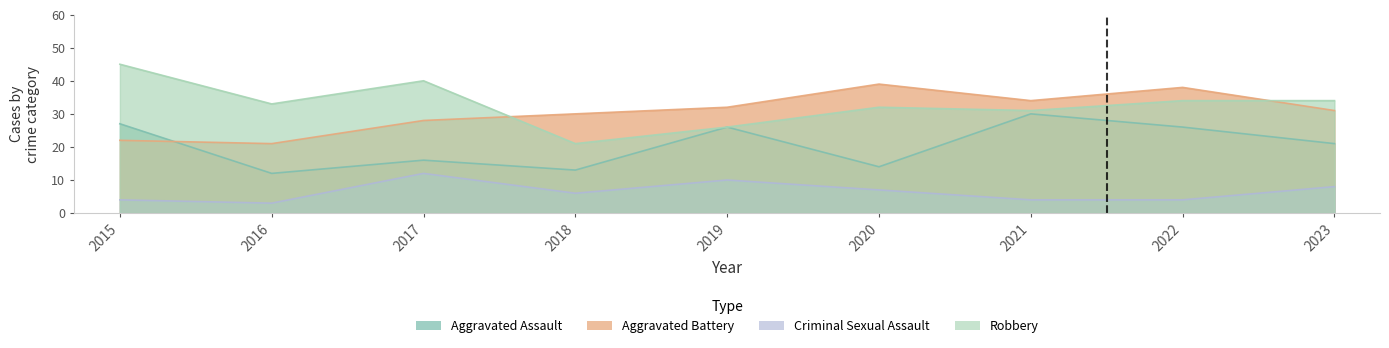

What is the smallest value displayed?

3